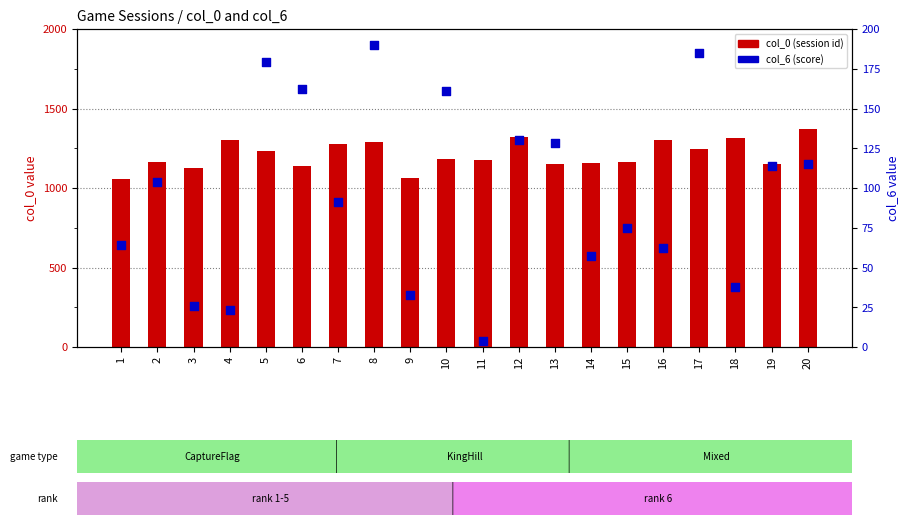

What are all the series names shown in the legend?

col_0 (session id), col_6 (score)